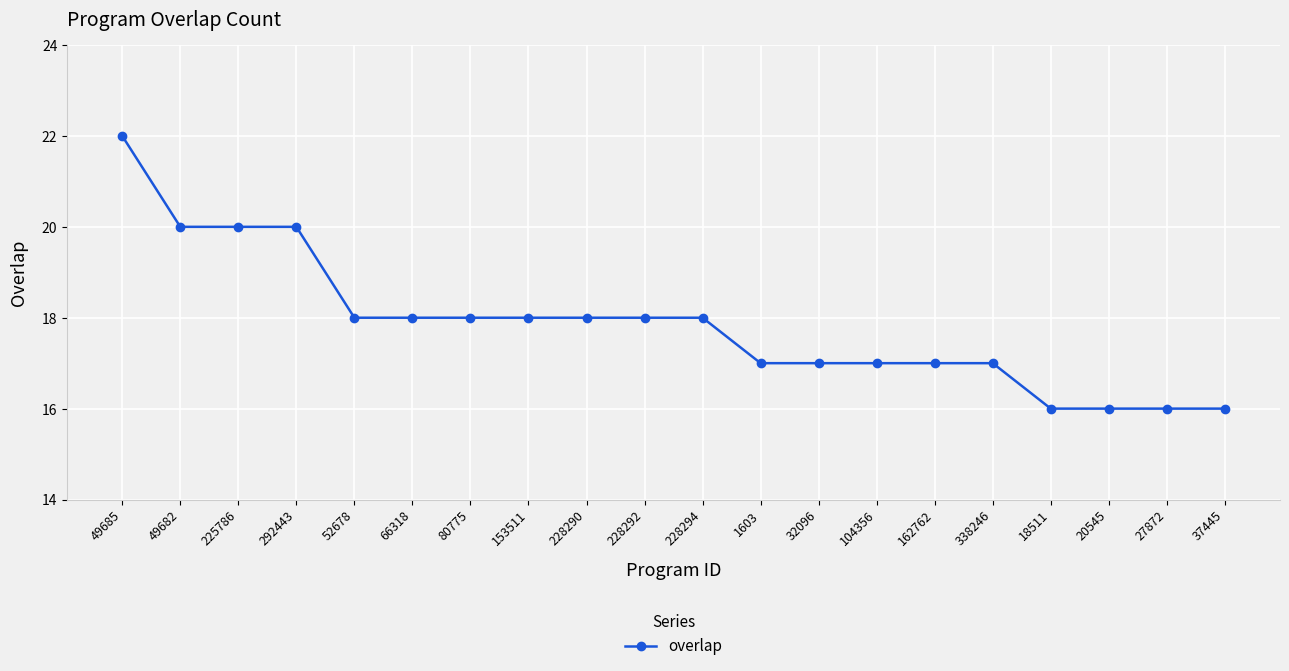

What is the smallest value displayed?

16